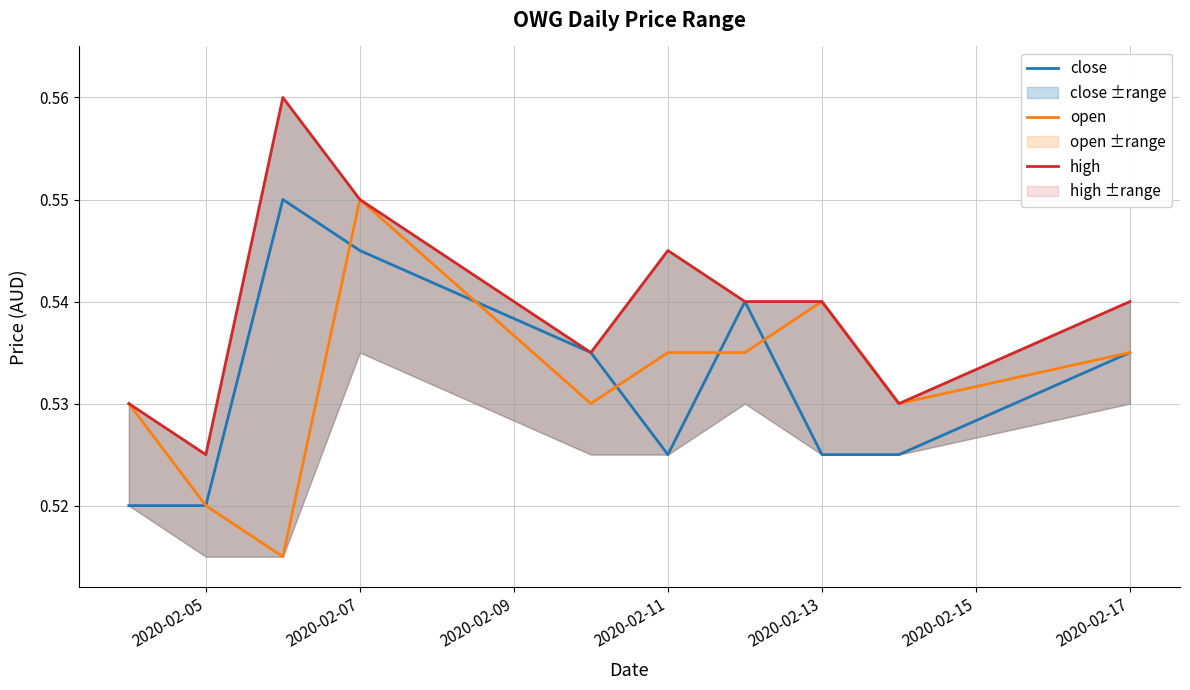

Is it true that open equals 0.7 at 2020-02-13?

False